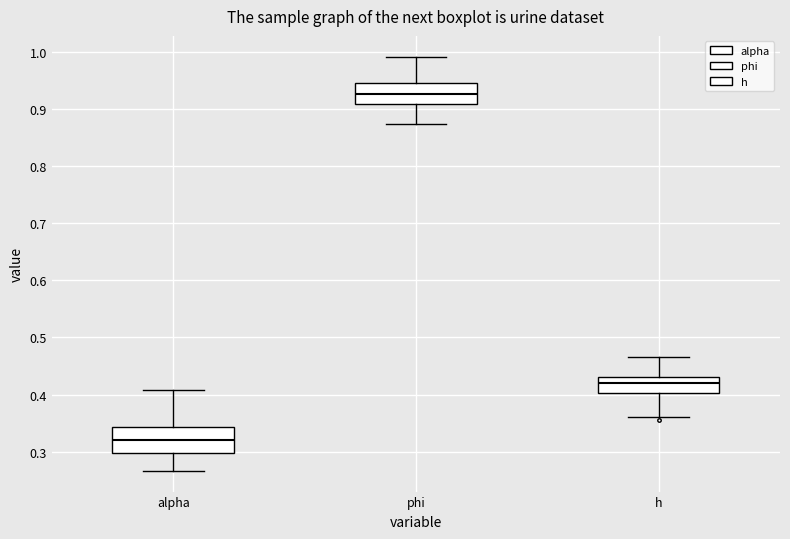

Where does the upper whisker of the box for h end on the y-axis? The values are not printed on the chart, so give them approximately, as read against the axis.

0.47